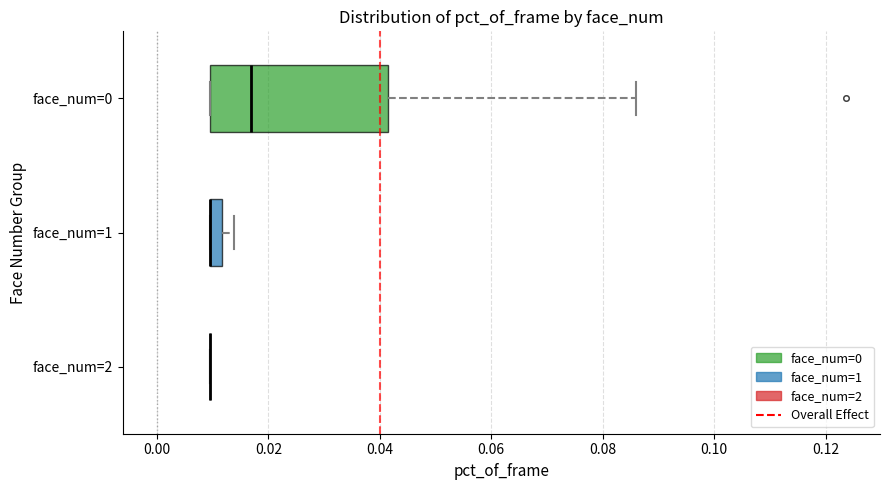

Comparing the boxes themselves (not the whiskers), which one is the widest?

face_num=0